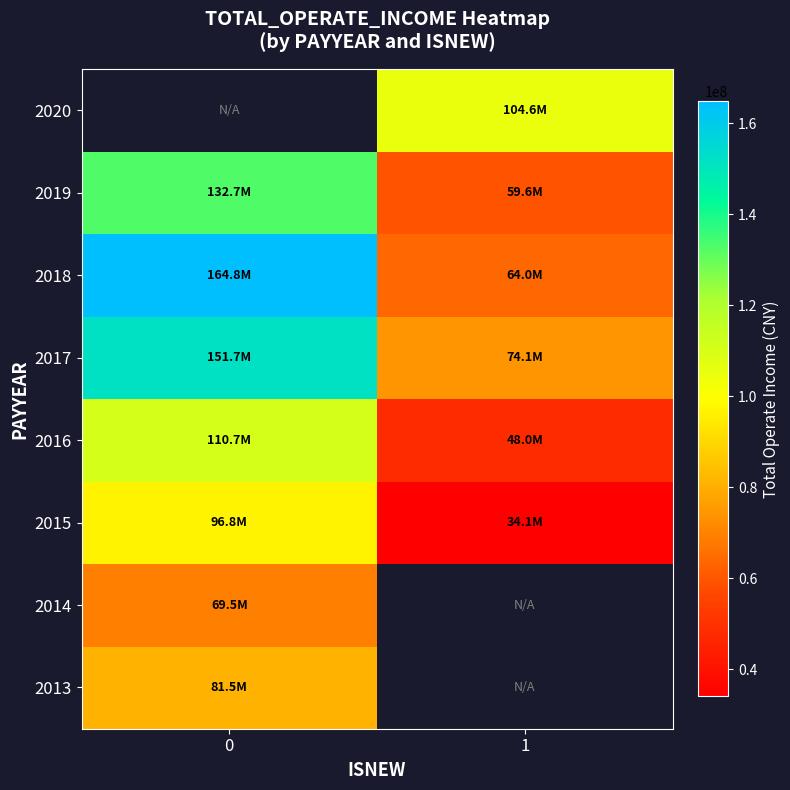

How many data points in 2017 are above 151748693?

1